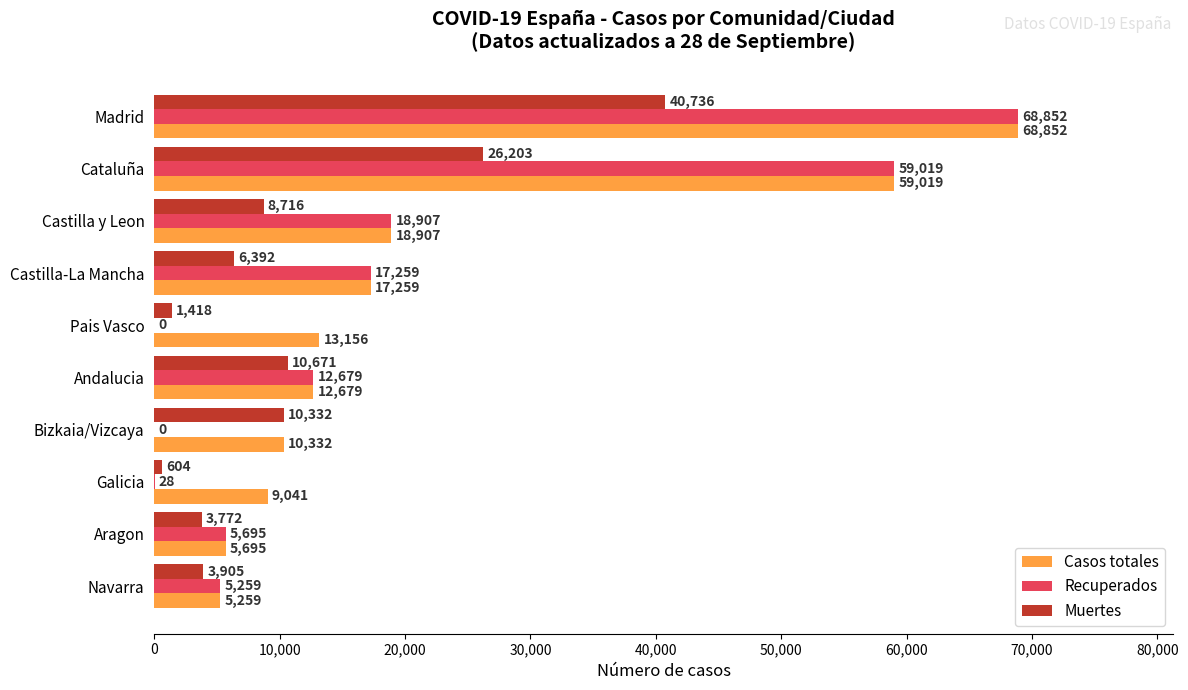

What is the maximum value for Muertes?

40736